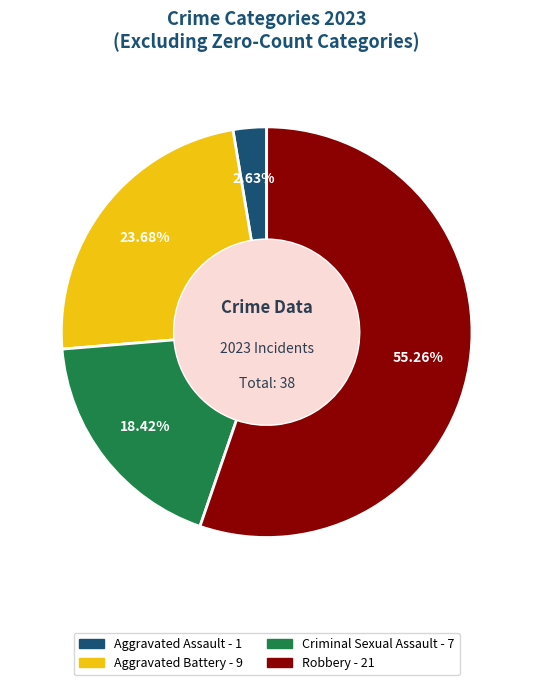

Is there a majority slice in this chart?

Yes